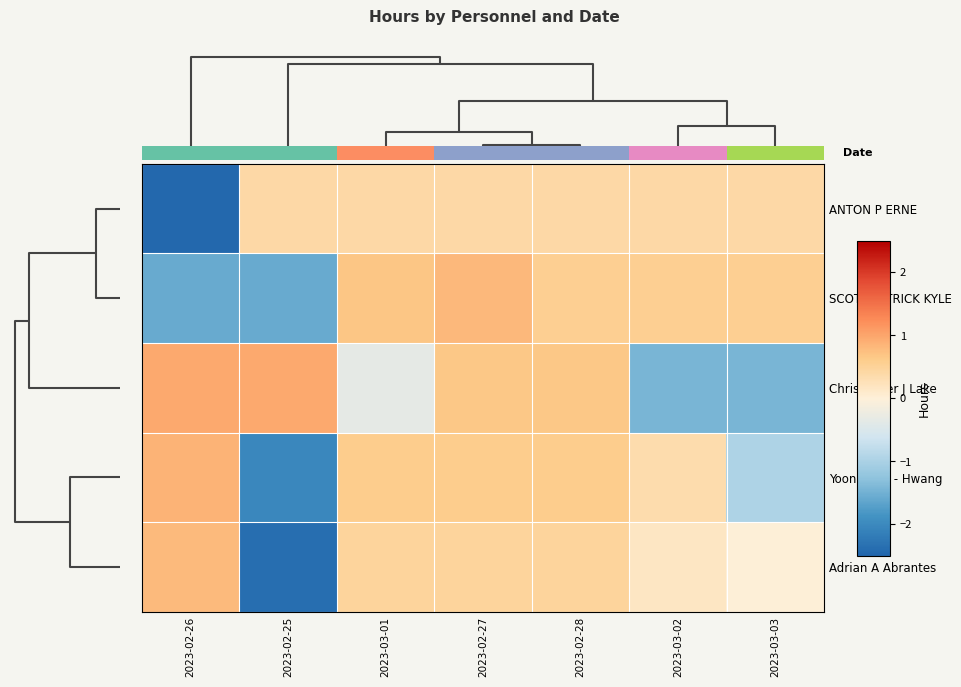

What is the sum of the SCOTT PATRICK KYLE values at 2023-03-02 and 2023-02-27?

1.4